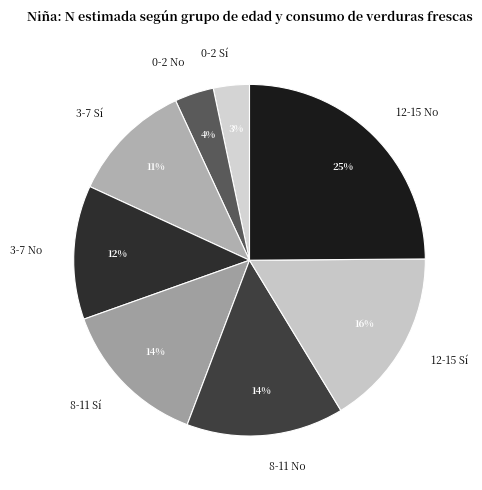

Combined, do 12-15 No and 3-7 No account for over 50%?

No